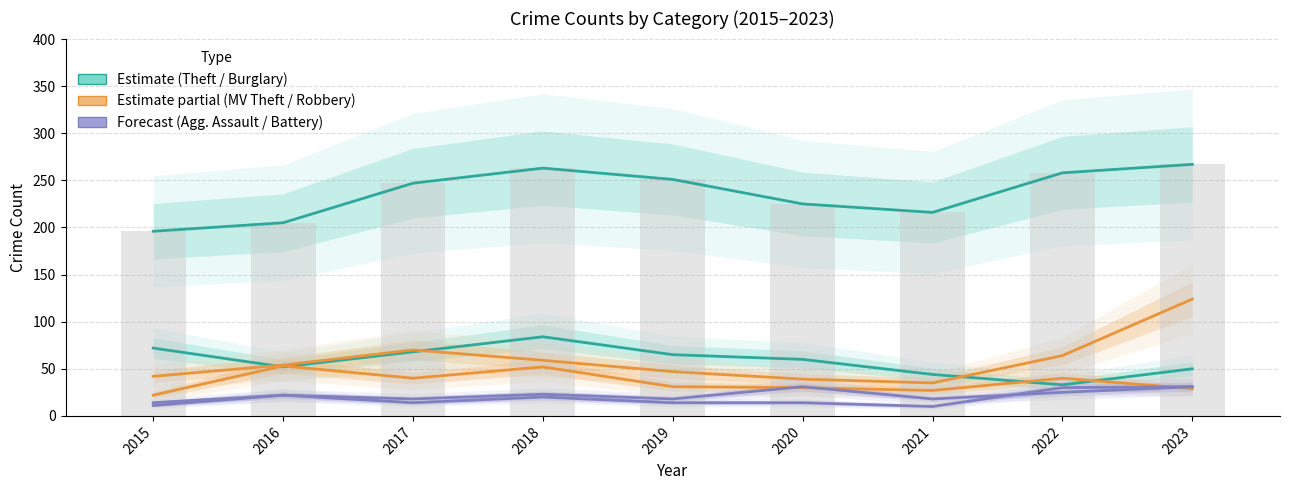

How many groups of bars are there?

9